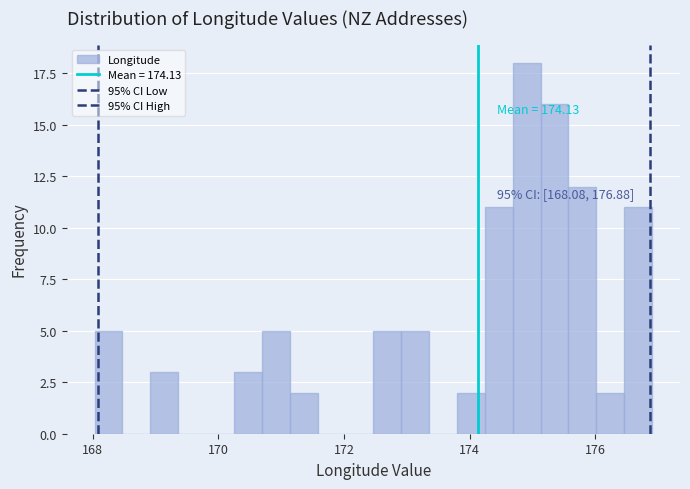

Read against the x-axis, roughly where is the centre of the tallest bar?

175.0